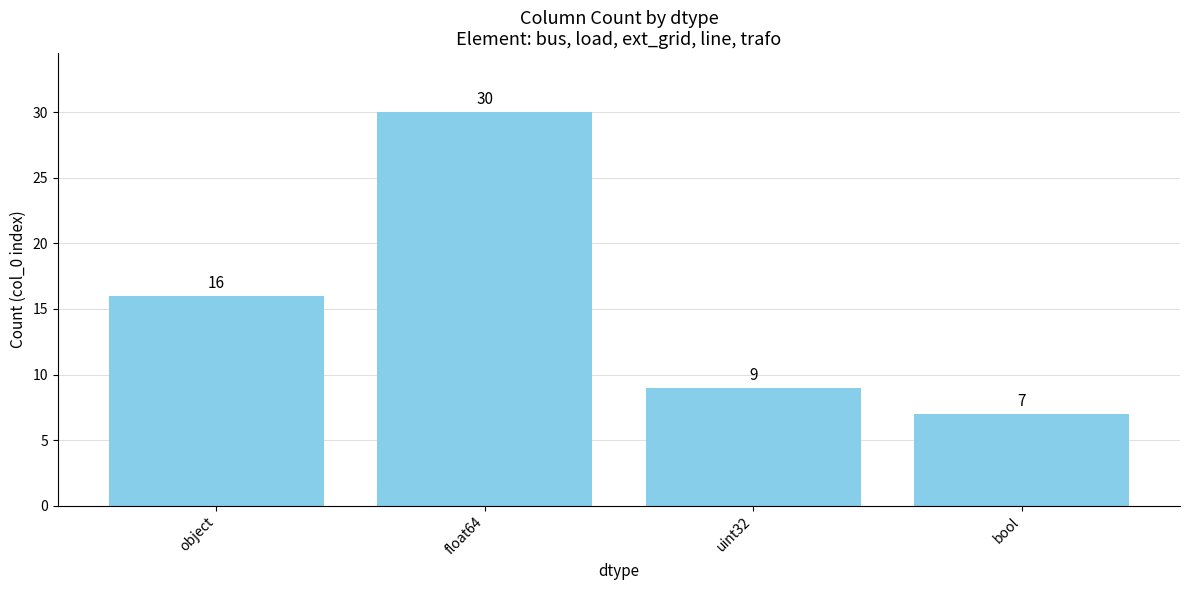

How many series are shown in this chart?

1